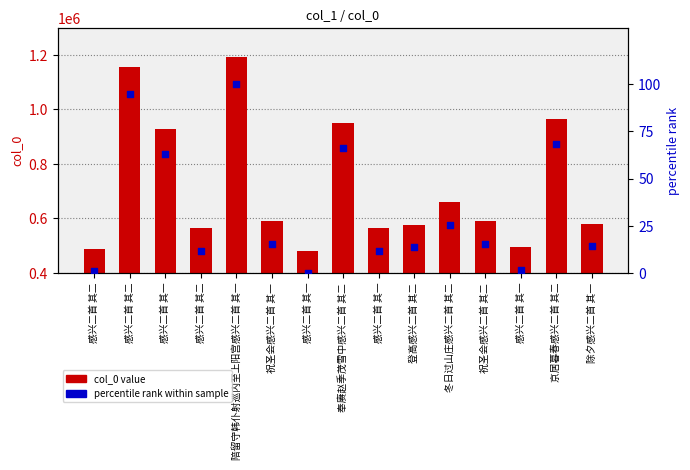

At which category is the sum across all series the highest?

陪留守韩仆射巡内至上阳宫感兴二首 其一